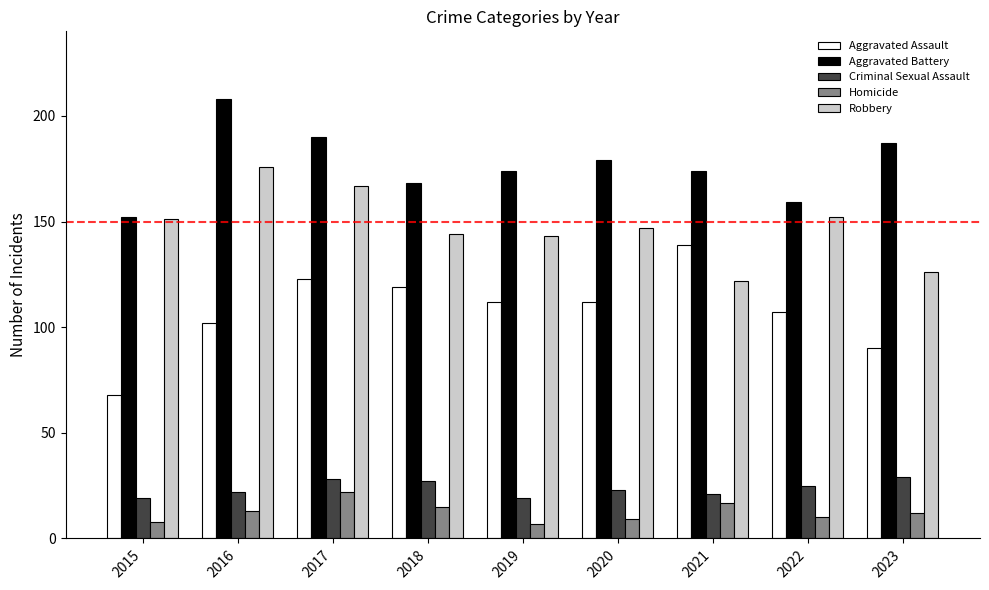

Is it true that Aggravated Assault equals 139 at 2021?

True